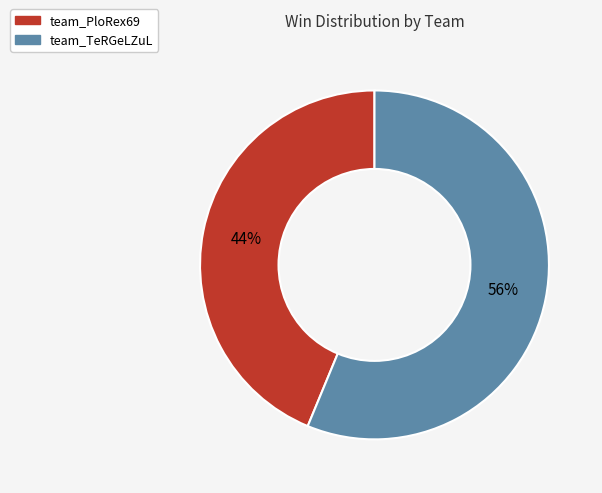

To the nearest percent, what percentage of the pie is team_TeRGeLZuL?

56%